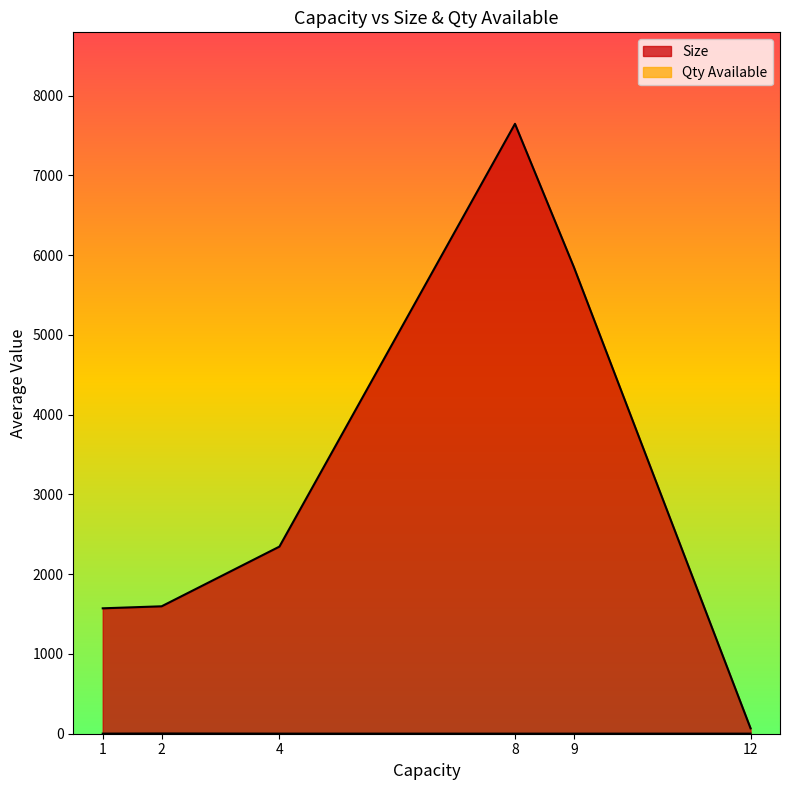

What is the value of the Size point at the 9th from the left?

5850.0